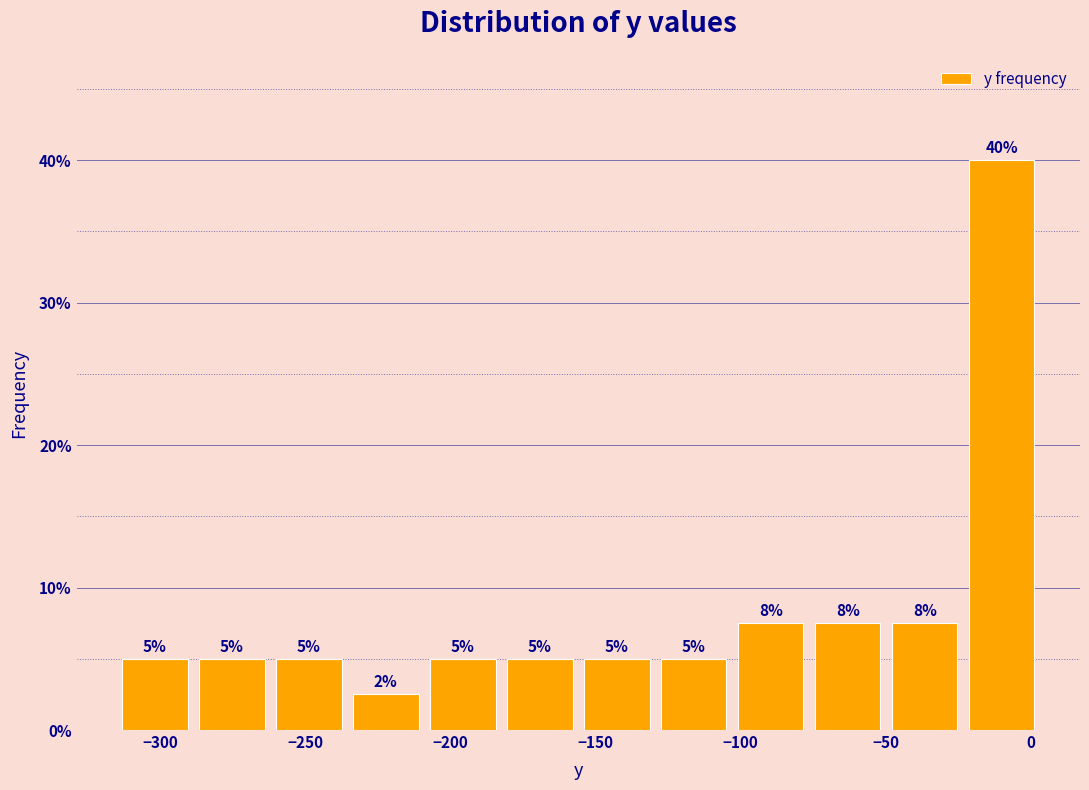

Over which range of the x-axis is the bar tallest?

-25 to 5